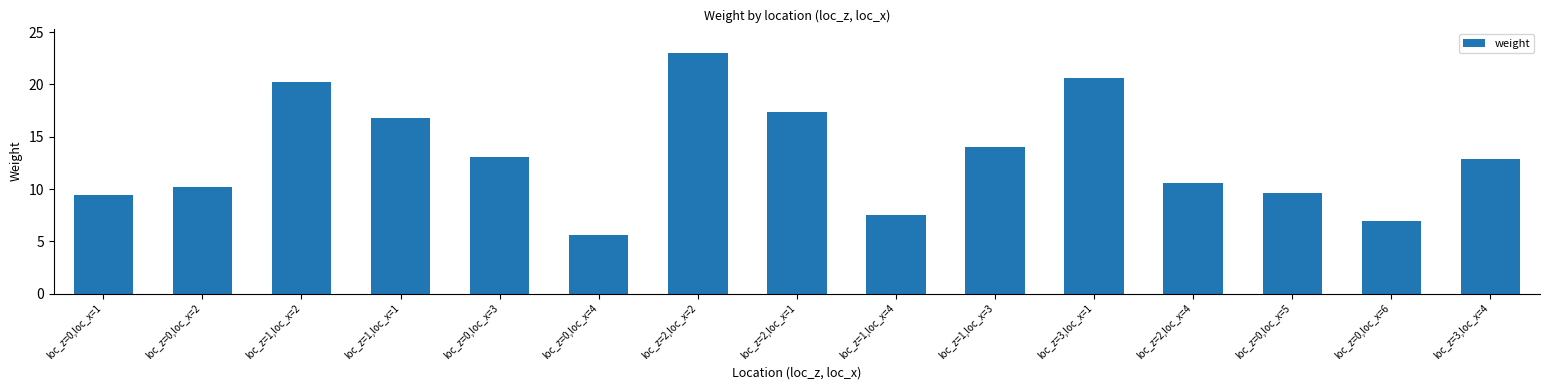

Approximately how many times larger is the value at loc_z=0,loc_x=1 compared to loc_z=3,loc_x=4?

0.7